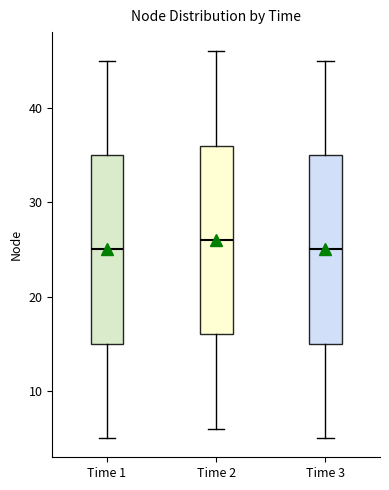

Which box has the highest median line?

Time 2